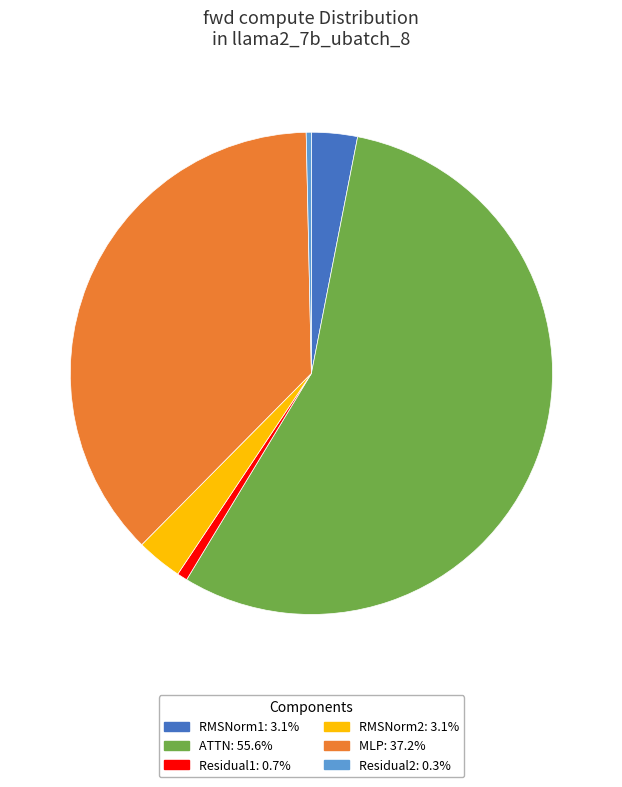

What is the largest slice in the pie chart?

ATTN